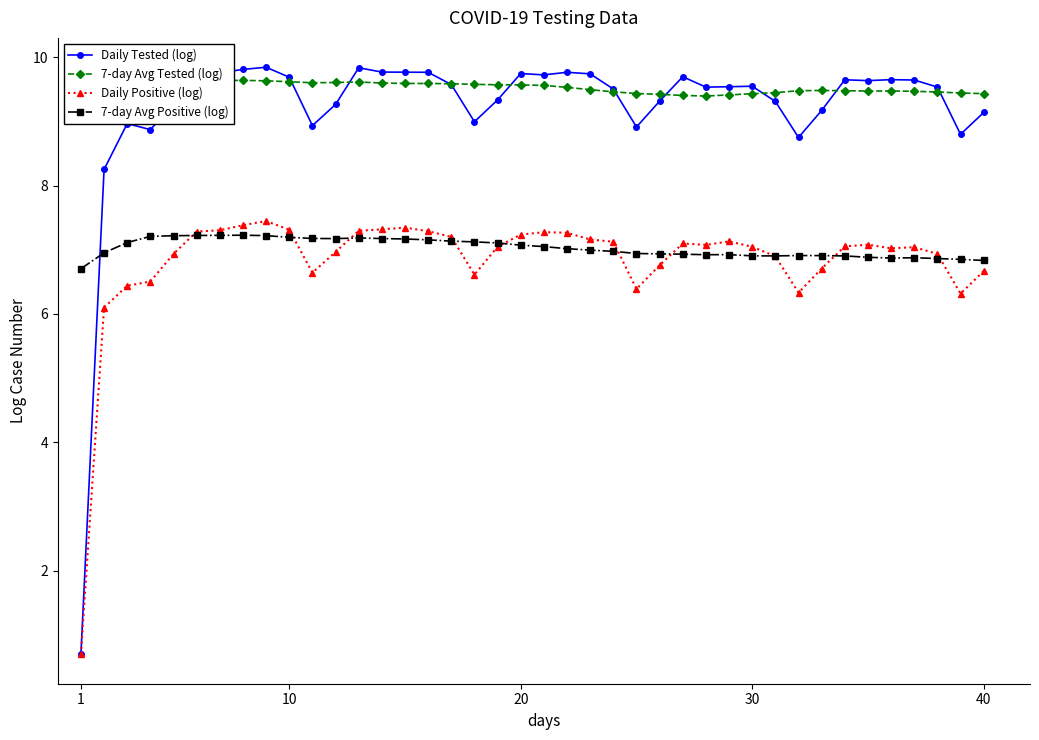

True or false: 7-day Avg Positive (log) has a value of 7.1 at 20.

True